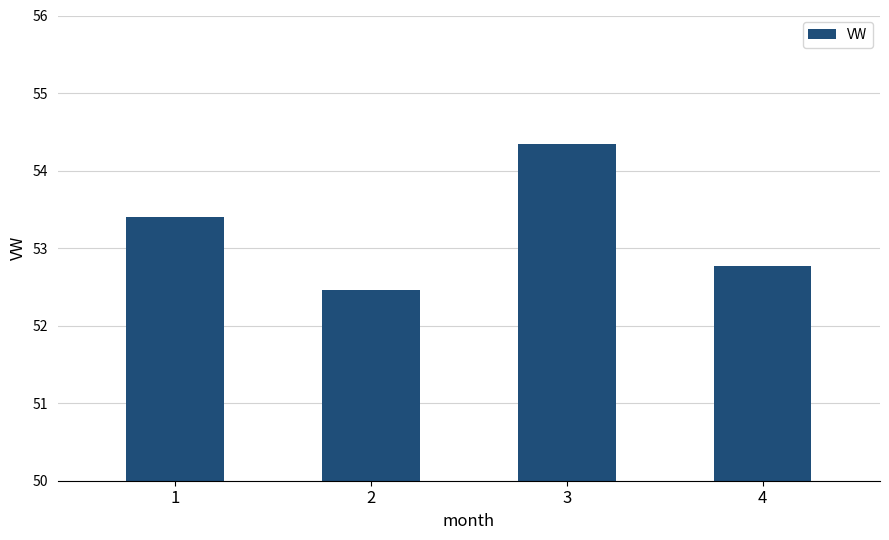

Between 2 and 3, which is larger?

3